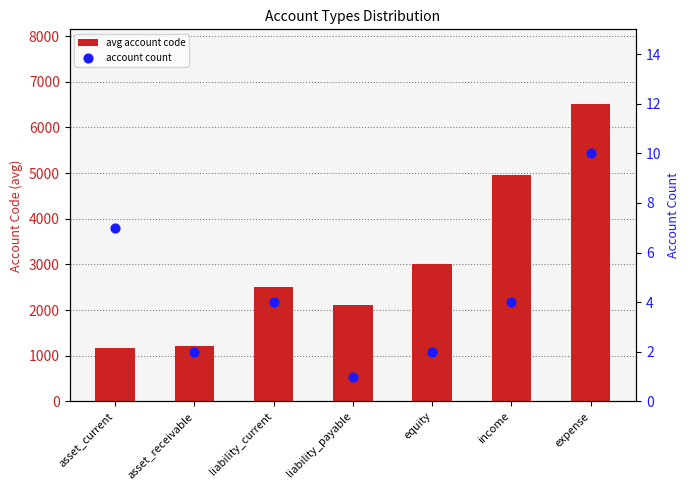

At how many categories does at least one series exceed 5572?

1